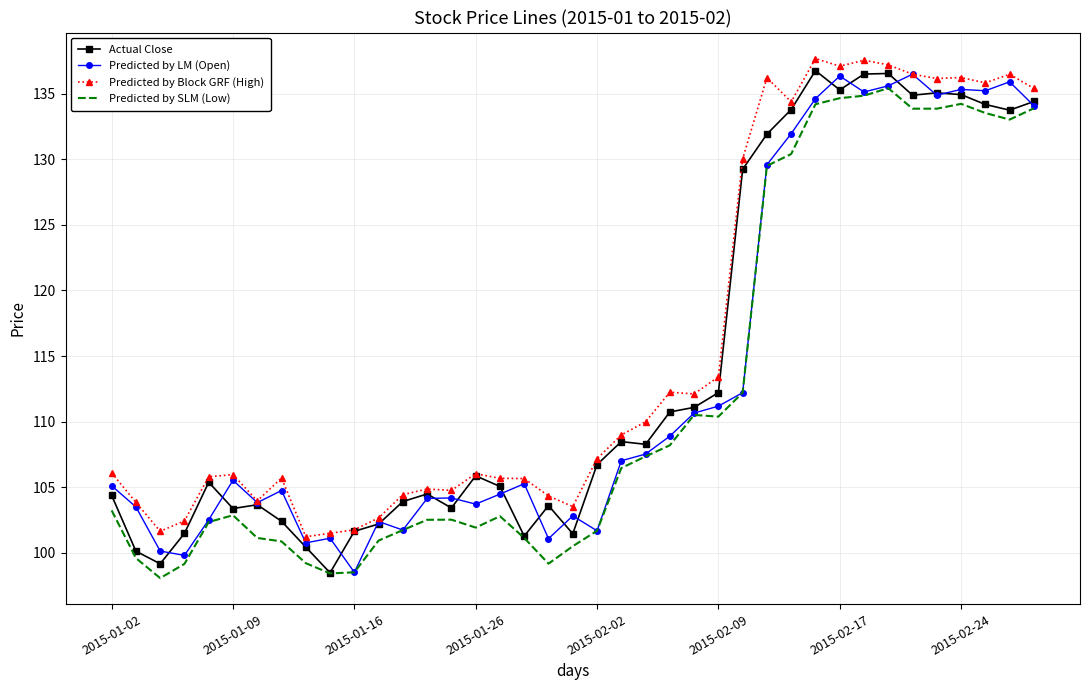

What is the greatest value displayed?

137.7